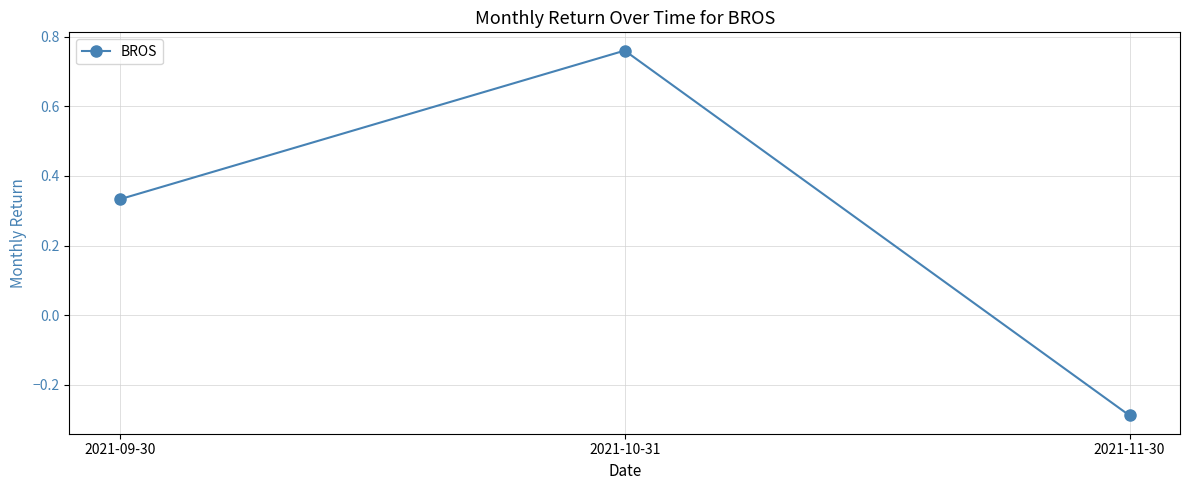

What is the difference between the values at 2021-11-30 and 2021-10-31?

1.0